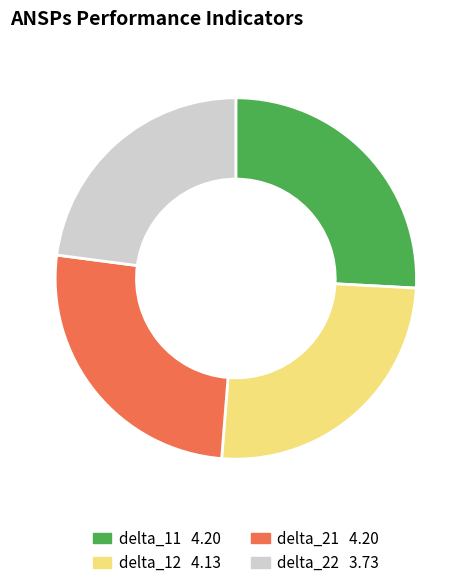

Is there any slice that represents more than half of the pie?

No